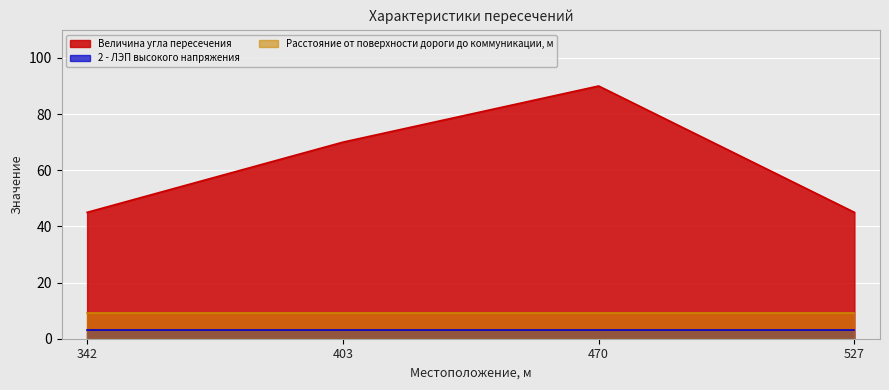

At how many categories does at least one series exceed 74?

1